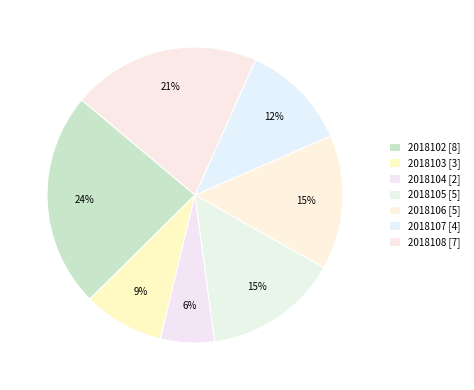

Does 2018102 account for over 50% of the chart?

No